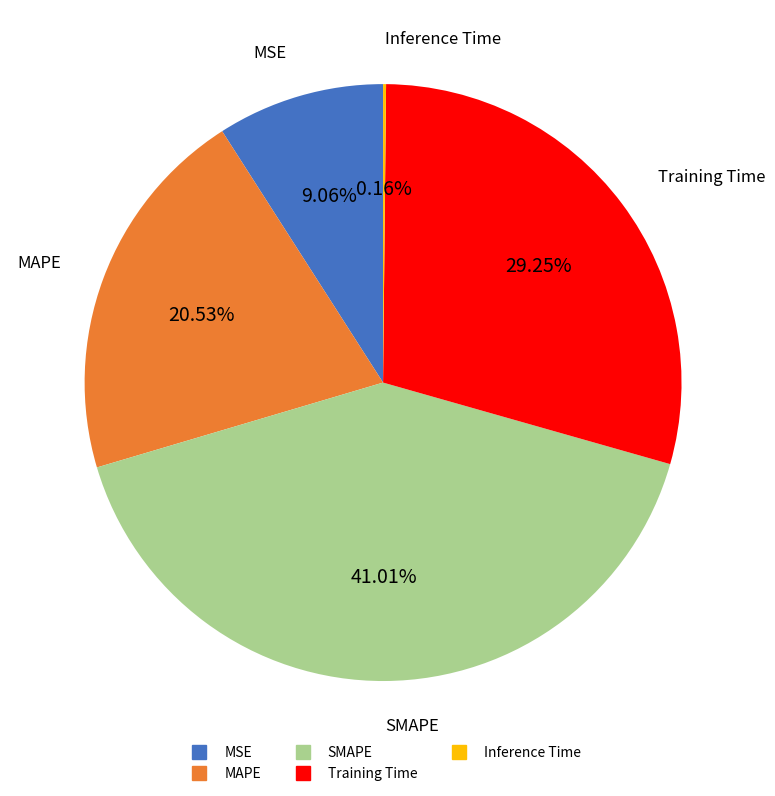

What percentage is the Training Time slice, to the nearest percent?

29%